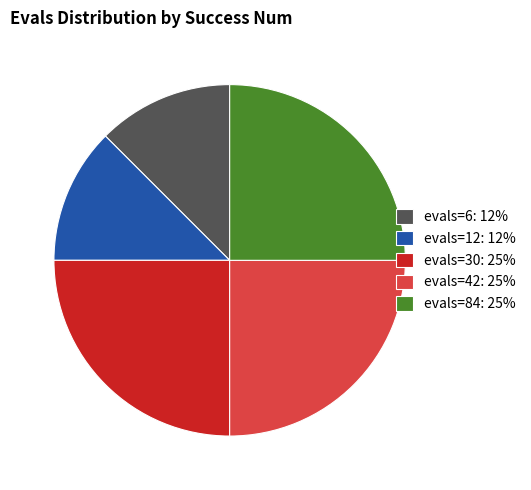

Between evals=30: 25% and evals=12: 12%, which is larger?

evals=30: 25%